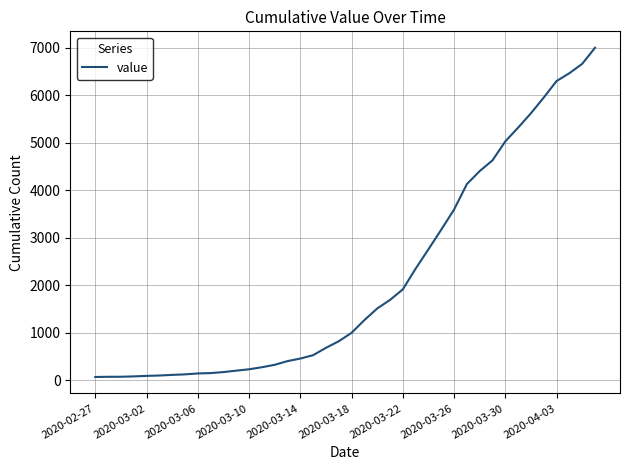

What is the greatest value displayed?

6995